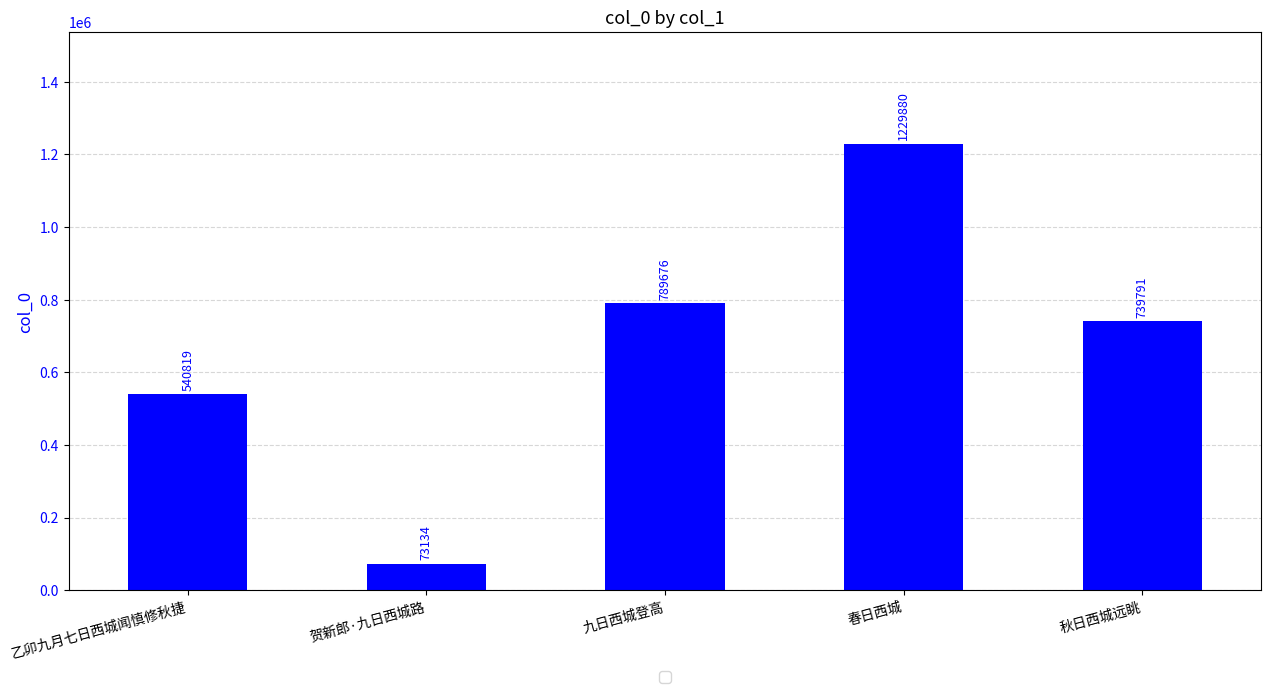

What is the sum of all values?

3373300